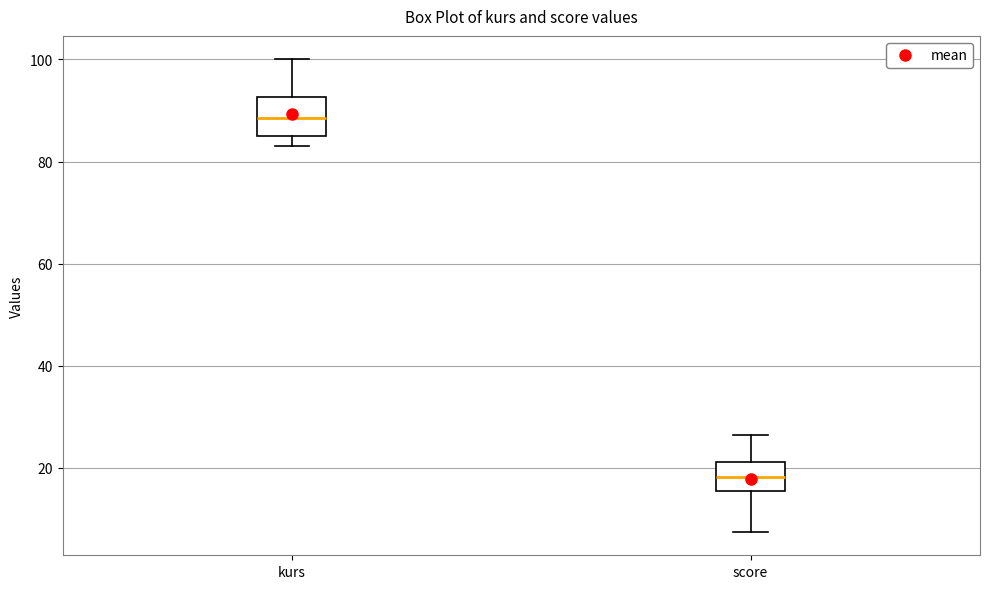

Which box's median line is the highest?

kurs